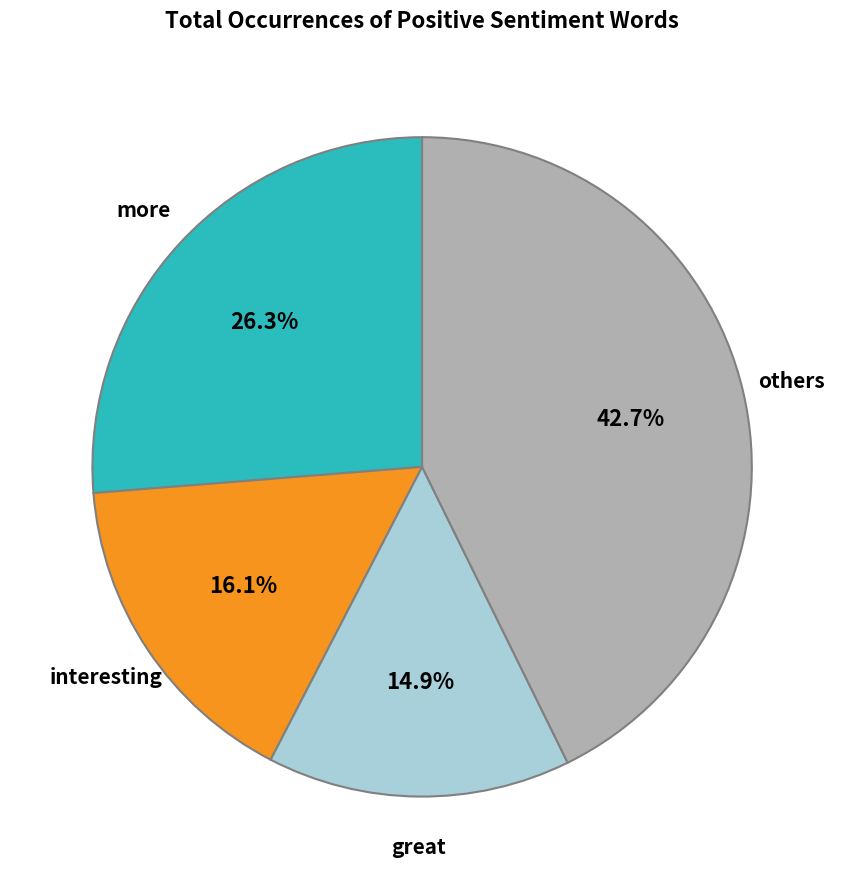

Does any single category account for the majority?

No